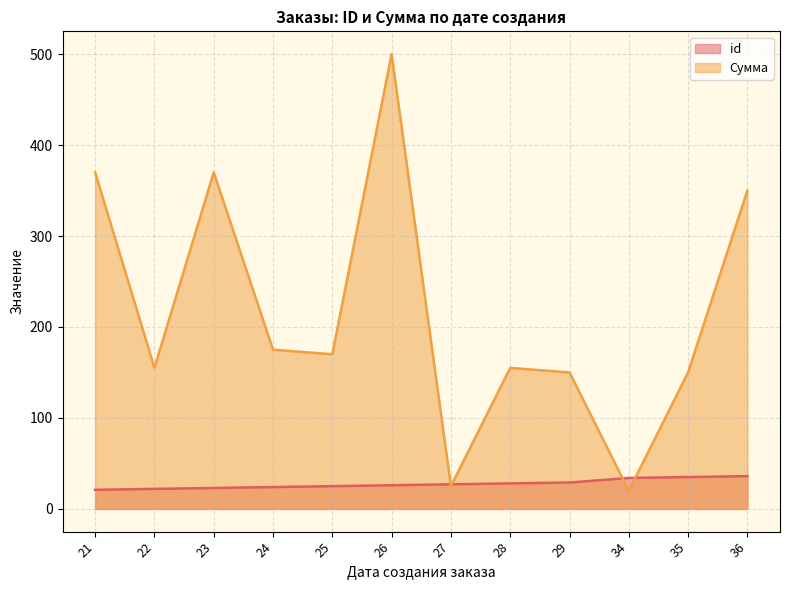

True or false: Сумма has more than 0 points higher than both neighbors.

True